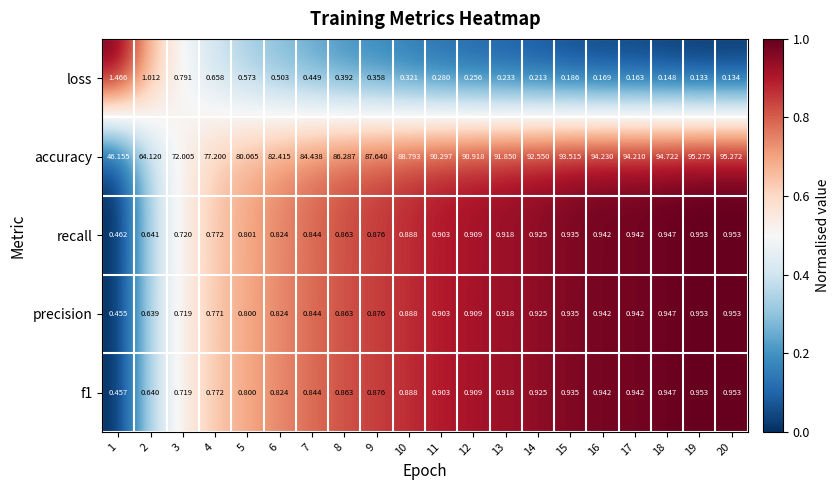

Which series changed the most between 10 and 18?

accuracy